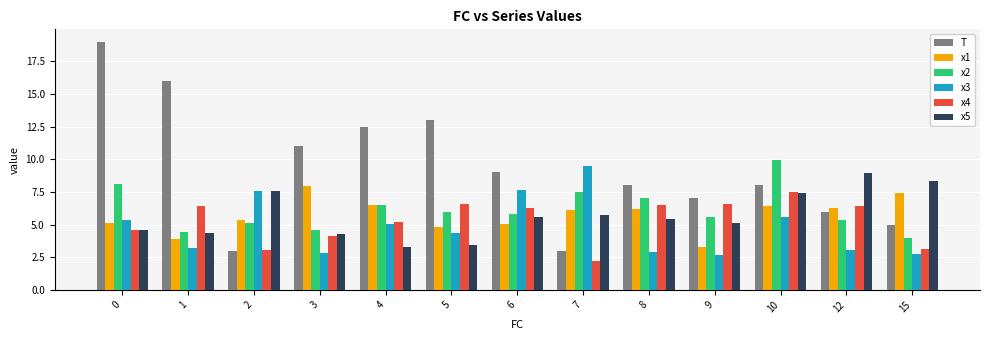

The value of x1 at 15 is 7.4. True or false?

True